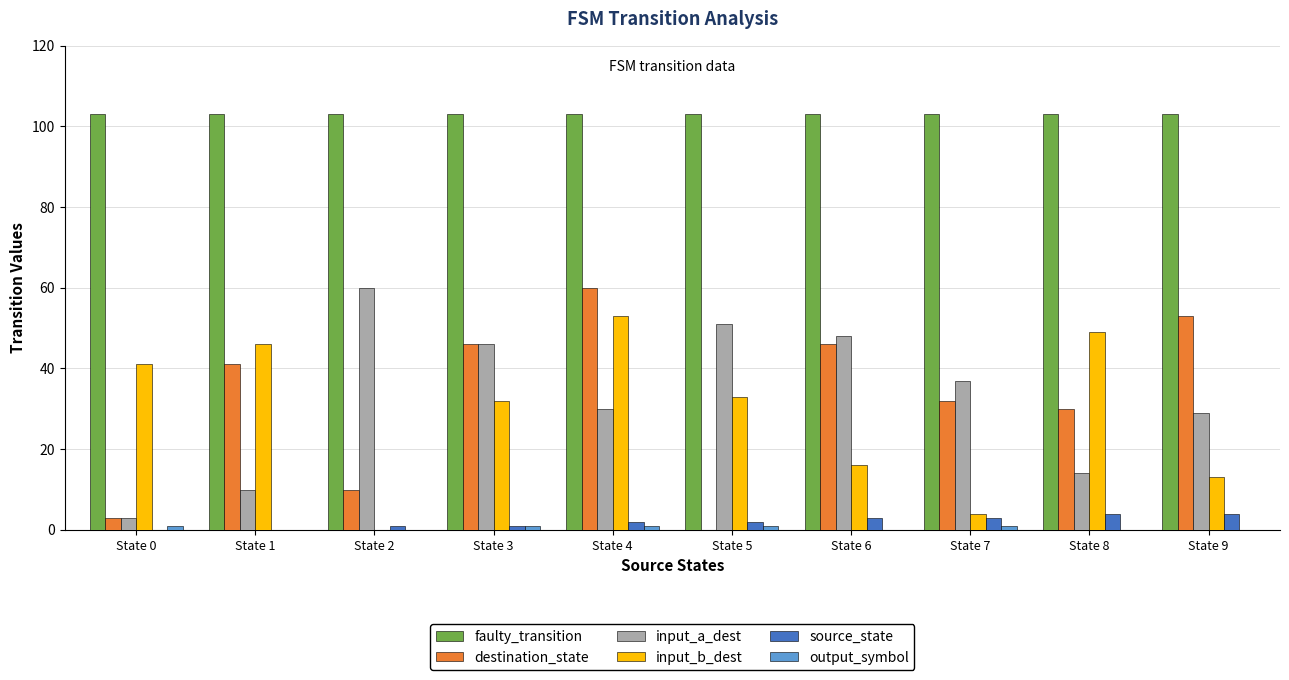

What is the sum of all faulty_transition values?

1030